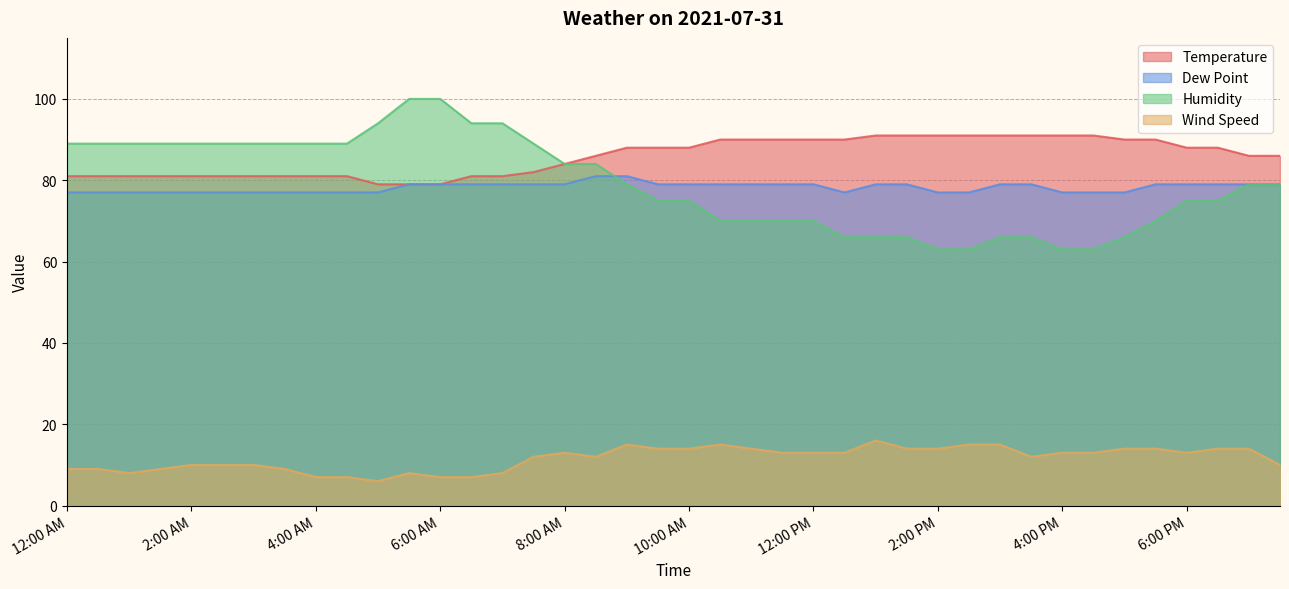

What value does the Wind Speed series have at 4:00 PM, to the nearest 5?

15